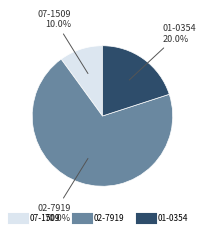

To the nearest percent, what percentage of the pie is 07-1509?

10%